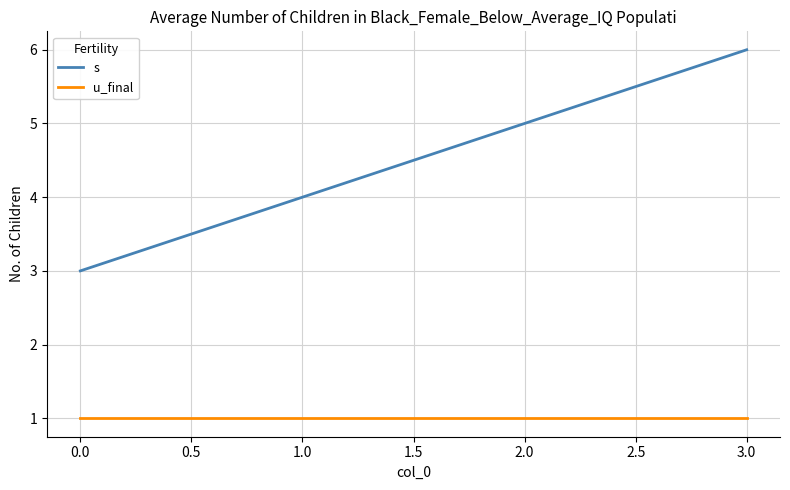

What is the maximum value for s?

6